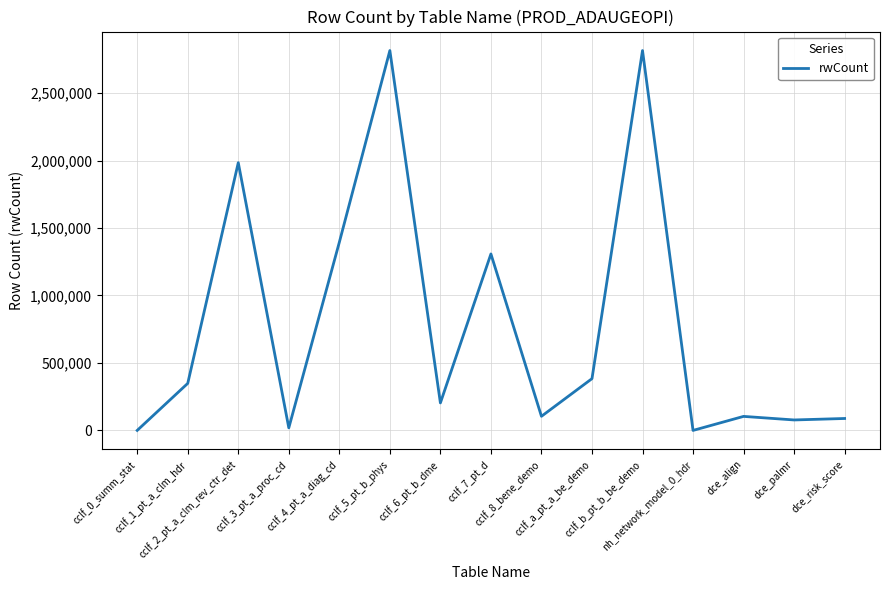

What is the difference between the maximum and minimum values?

2815437